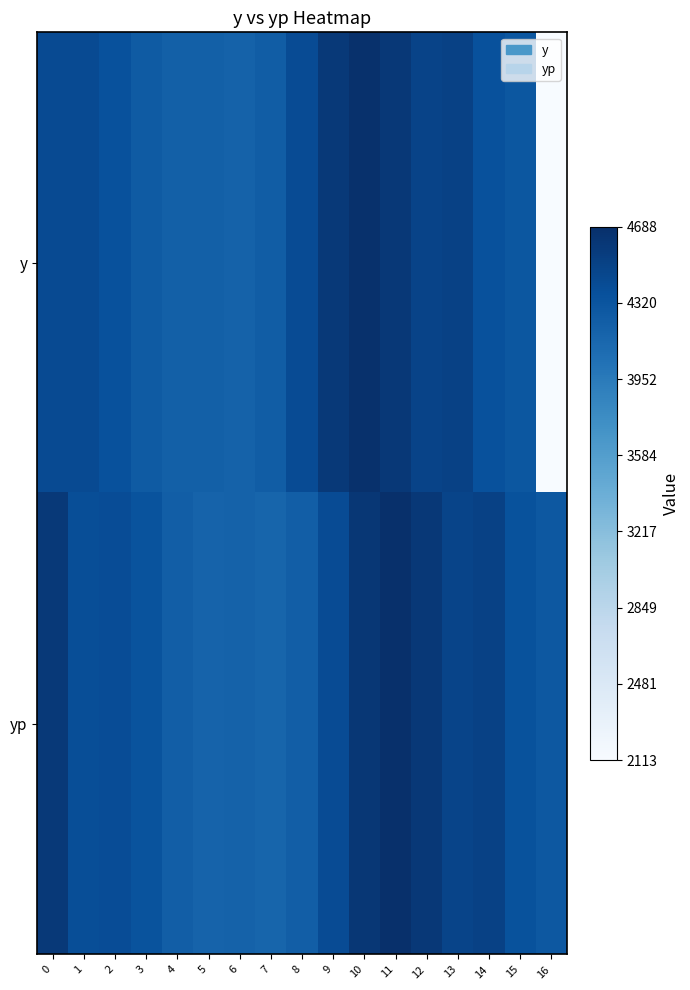

Reading left to right, list all the values displayed in this chart.

y: 0=4418.0	1=4419.0	2=4365.0	3=4263.0	4=4206.0	5=4211.0	6=4187.0	7=4240.0	8=4407.0	9=4593.0	10=4673.0	11=4599.0	12=4488.0	13=4516.0	14=4364.0	15=4303.0	16=2113.0
yp: 0=4592.9	1=4389.6	2=4398.0	3=4342.1	4=4230.3	5=4177.5	6=4188.4	7=4164.7	8=4225.5	9=4408.8	10=4607.8	11=4687.9	12=4605.0	13=4481.7	14=4513.5	15=4348.3	16=4286.9